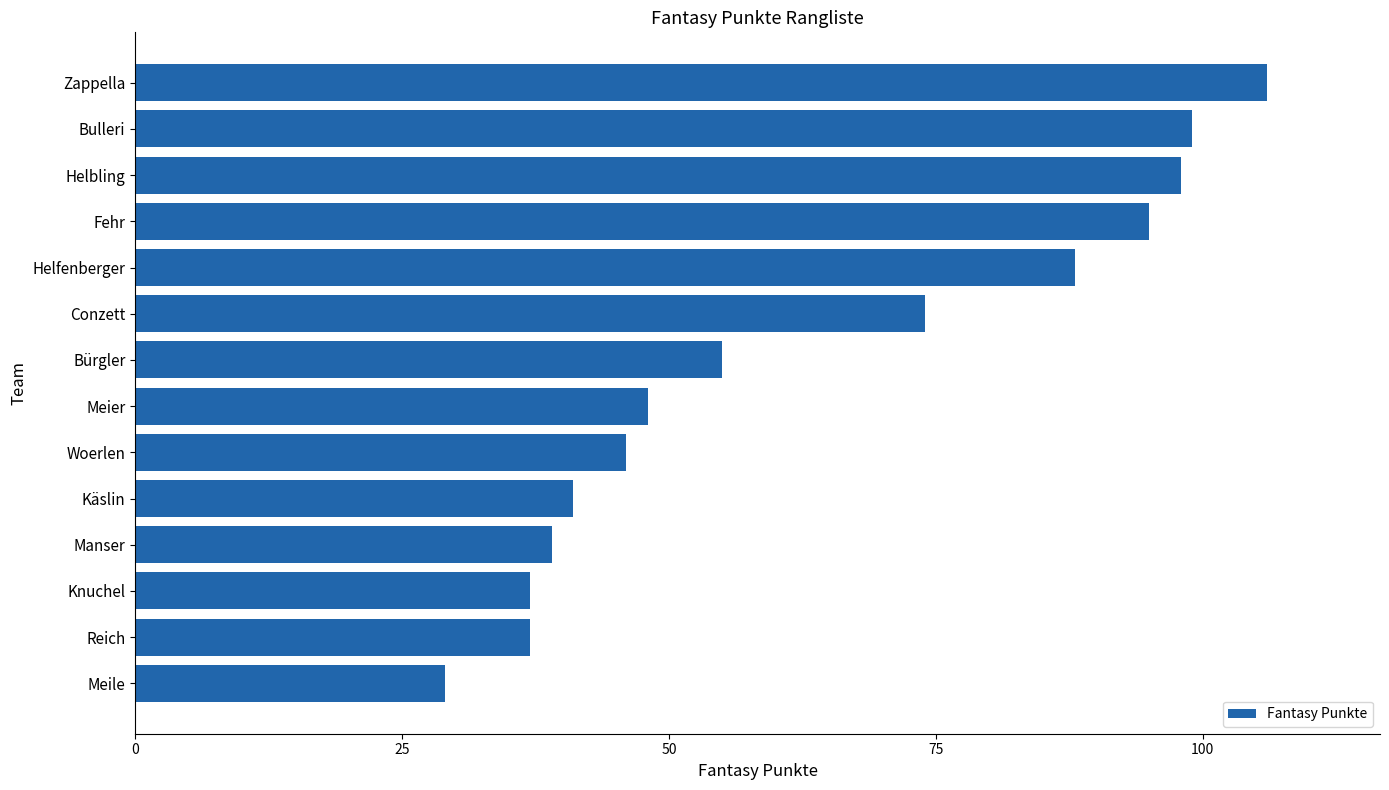

What position from the bottom is Knuchel?

3